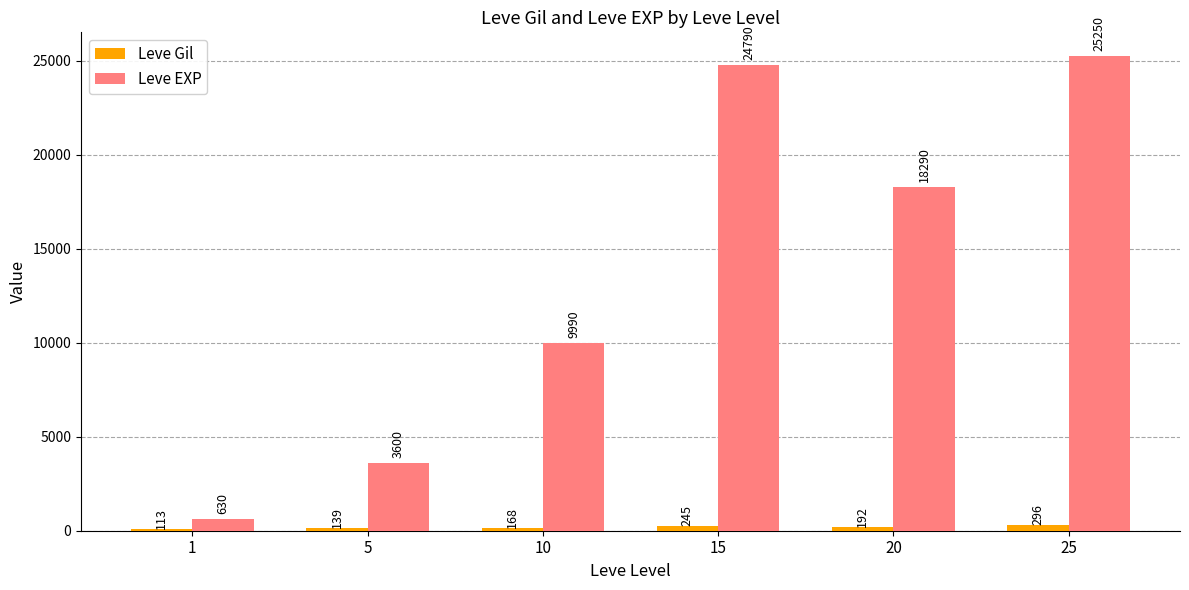

Is the value of Leve EXP at 10 greater than the value of Leve Gil at 20?

Yes